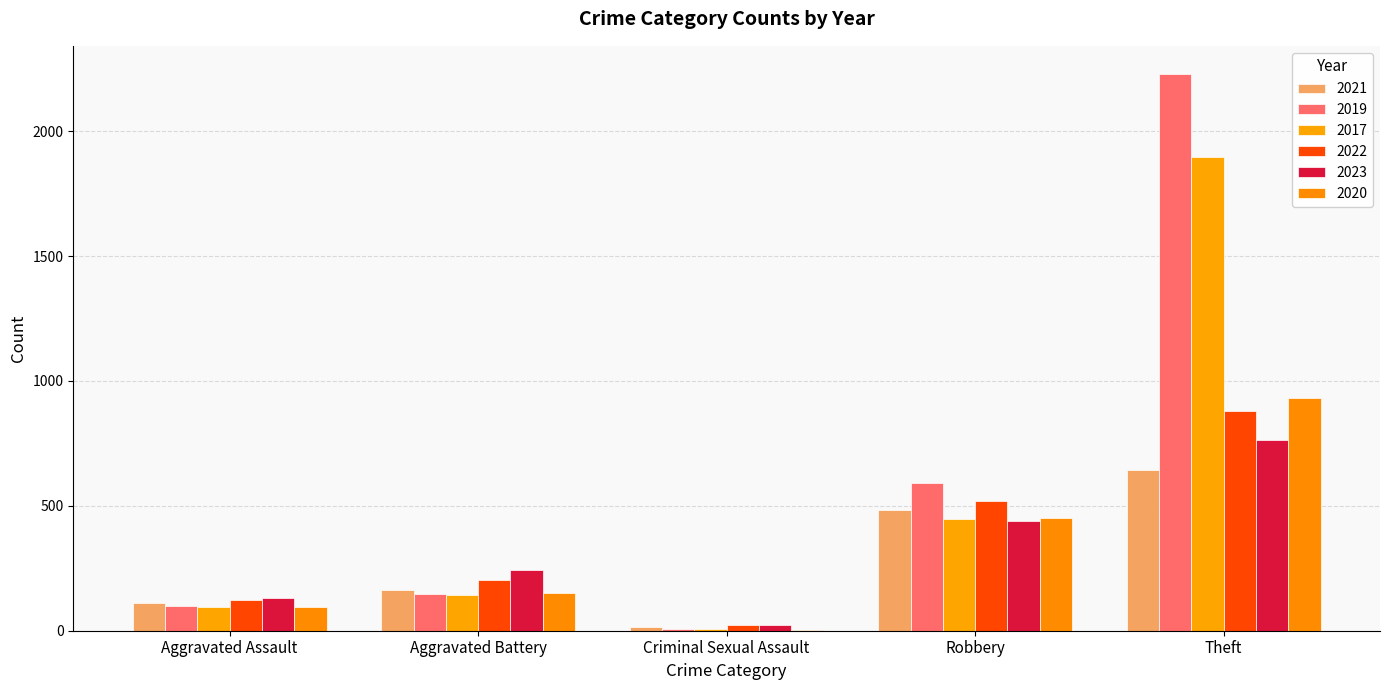

Reading left to right, list all the values displayed in this chart.

2021: Aggravated Assault=110	Aggravated Battery=163	Criminal Sexual Assault=14	Robbery=484	Theft=642
2019: Aggravated Assault=98	Aggravated Battery=148	Criminal Sexual Assault=8	Robbery=591	Theft=2230
2017: Aggravated Assault=95	Aggravated Battery=142	Criminal Sexual Assault=8	Robbery=446	Theft=1896
2022: Aggravated Assault=121	Aggravated Battery=202	Criminal Sexual Assault=24	Robbery=521	Theft=880
2023: Aggravated Assault=130	Aggravated Battery=244	Criminal Sexual Assault=21	Robbery=439	Theft=763
2020: Aggravated Assault=94	Aggravated Battery=150	Criminal Sexual Assault=3	Robbery=450	Theft=930